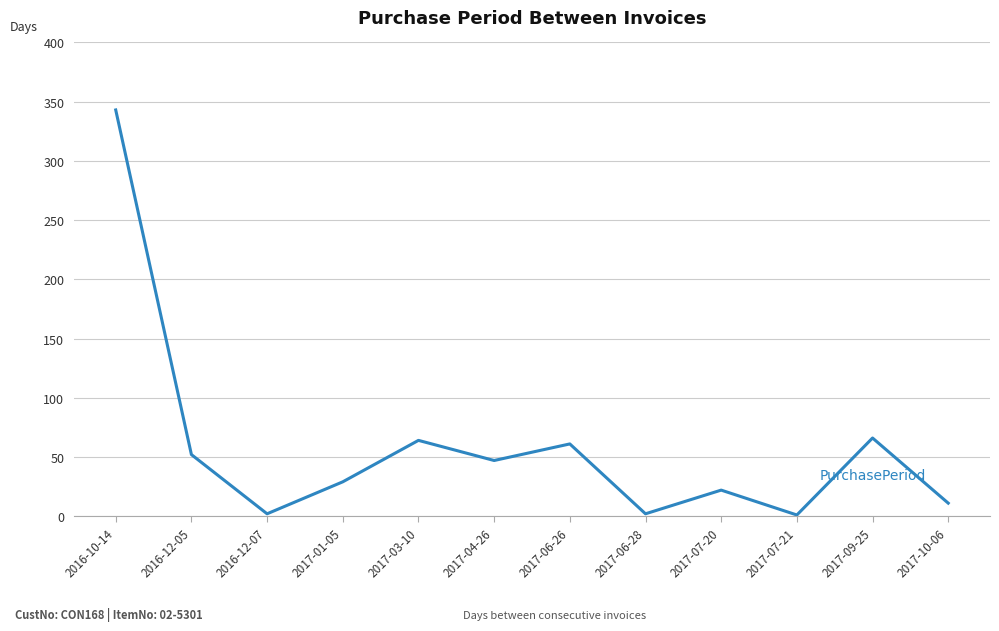

How many distinct data groups are displayed?

1